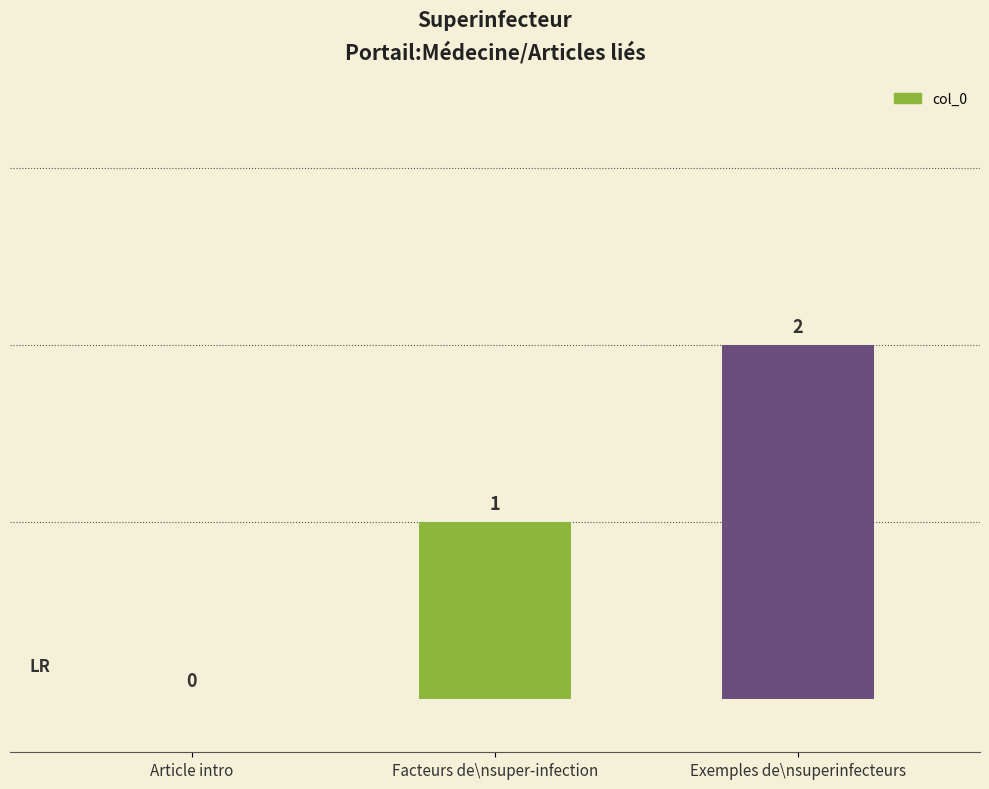

How many values are between 0 and 2?

3